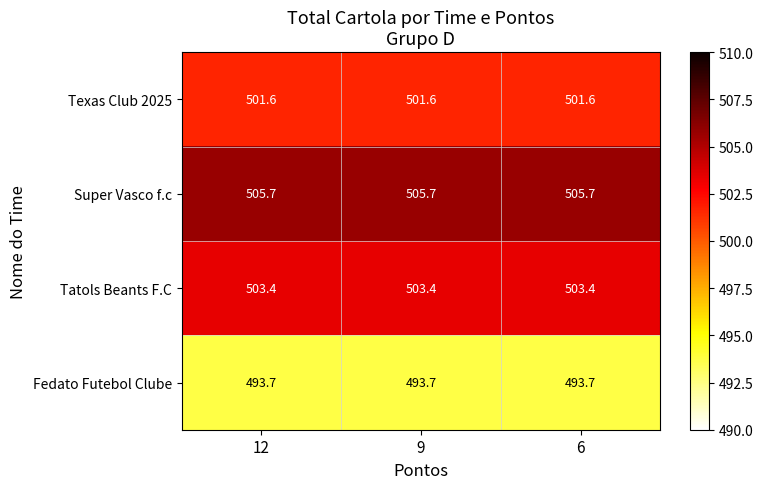

True or false: Super Vasco f.c has a value of 505.7 at 9.

True